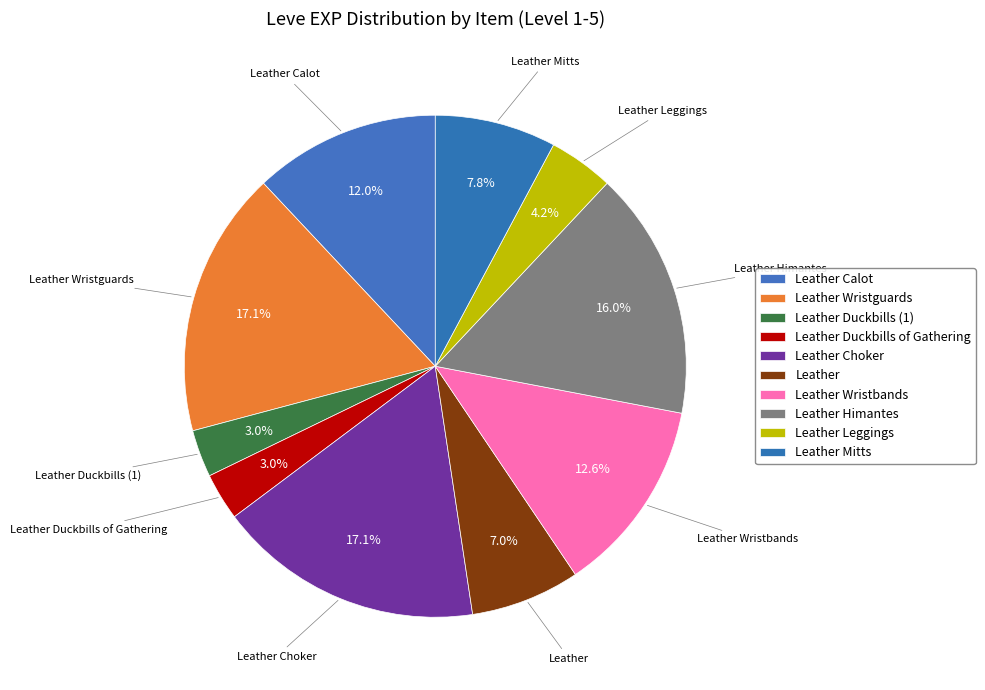

Does Leather Wristbands represent more than half of the total?

No